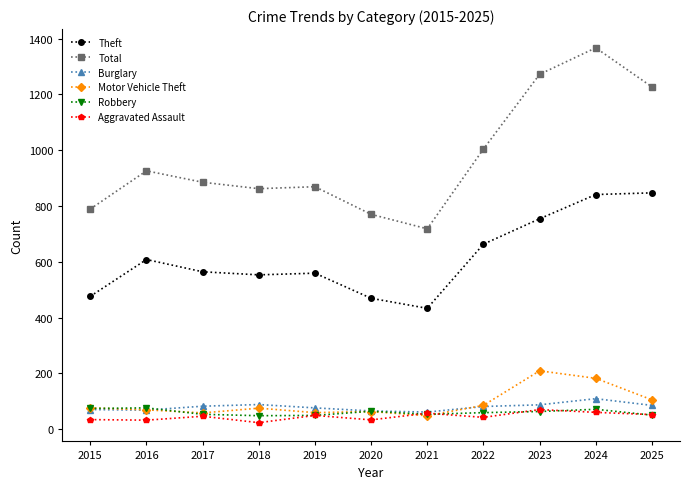

Is the value of Motor Vehicle Theft at 2017 greater than the value of Theft at 2019?

No